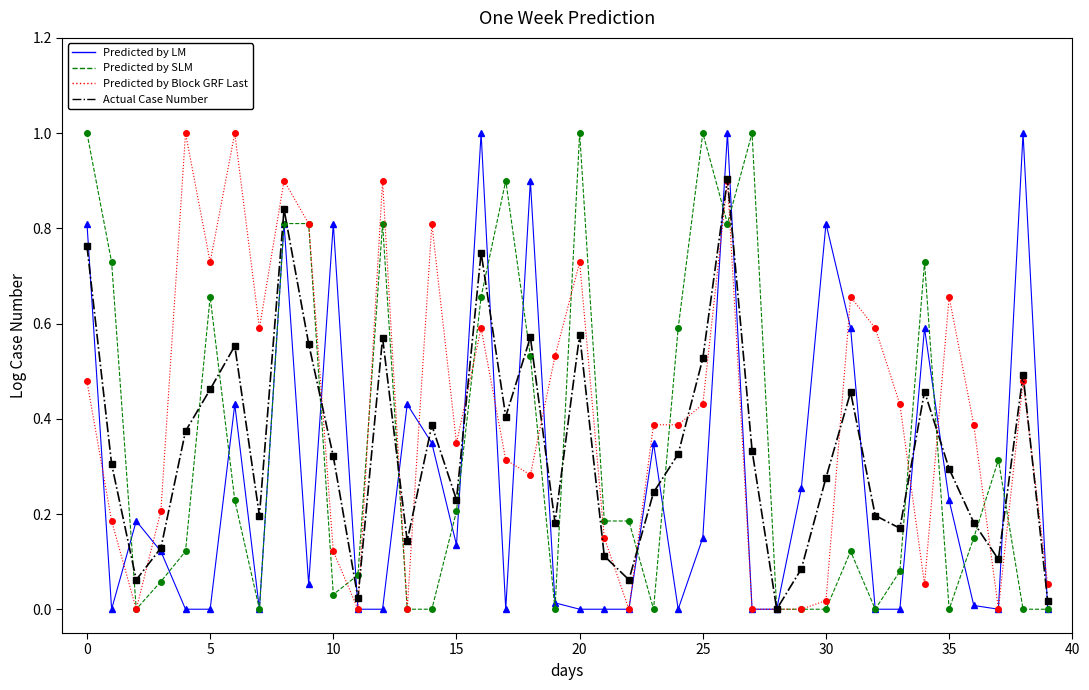

Does the chart display data point markers on the line(s)?

No